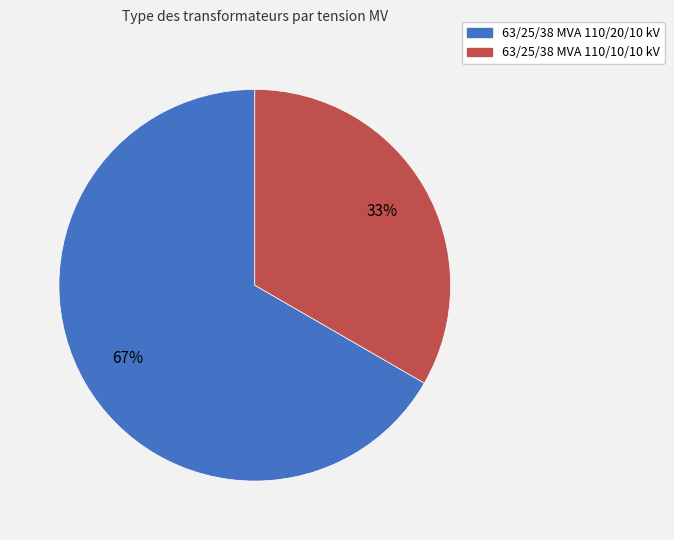

What is the majority slice?

63/25/38 MVA 110/20/10 kV